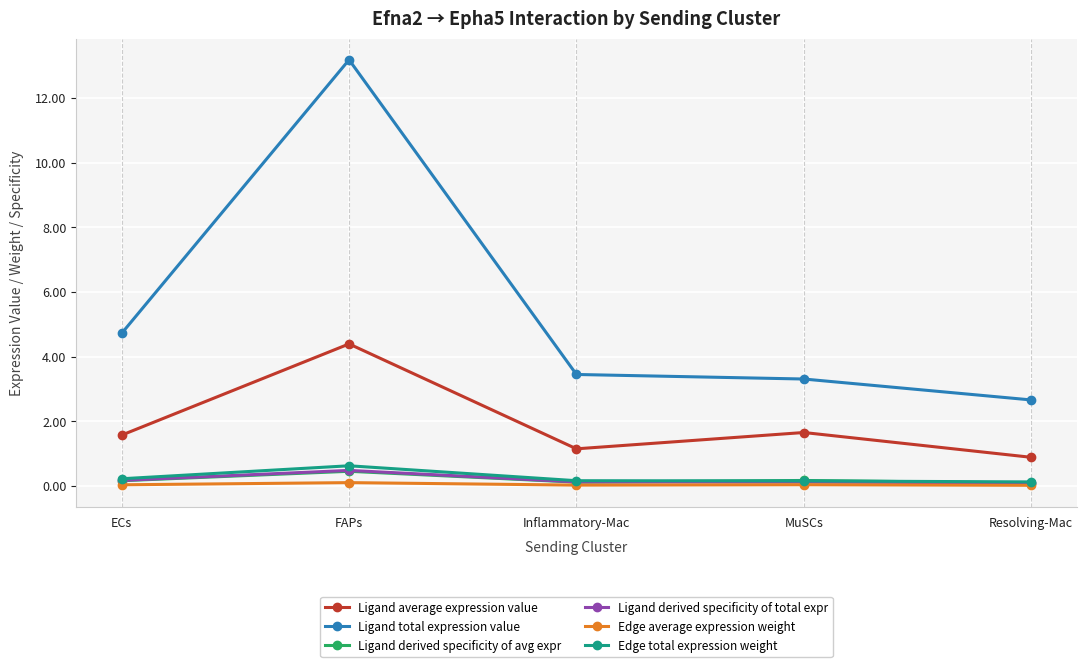

Which label corresponds to the largest value in the chart?

FAPs